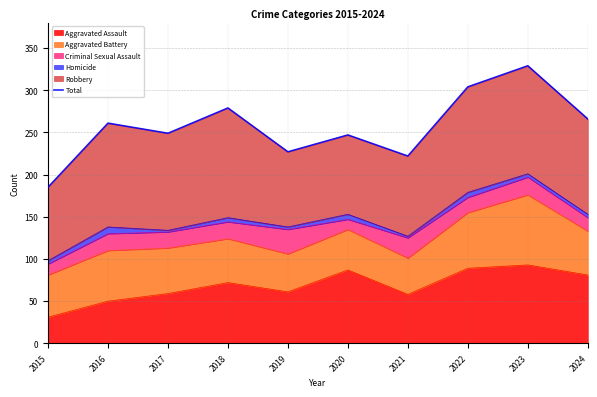

How many data points does each series have?

10